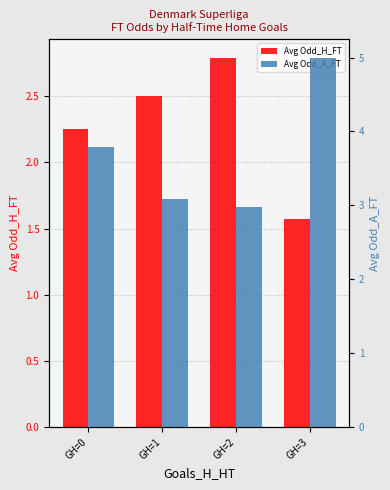

How many groups of bars are there?

4